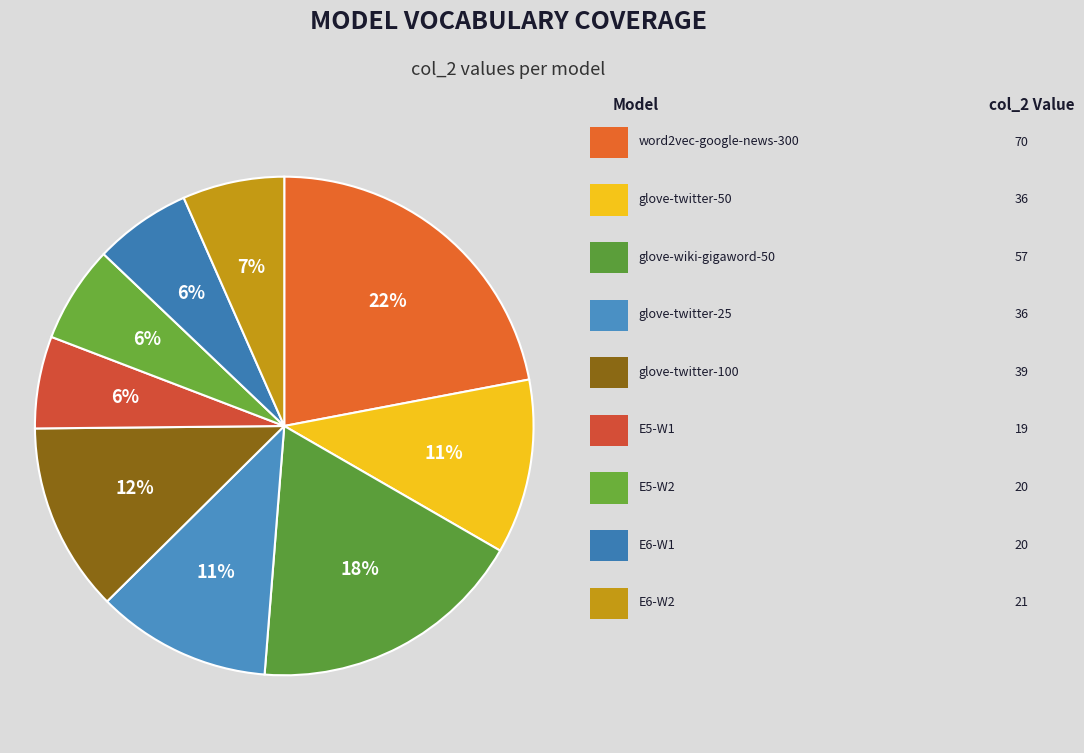

Does any single category account for the majority?

No